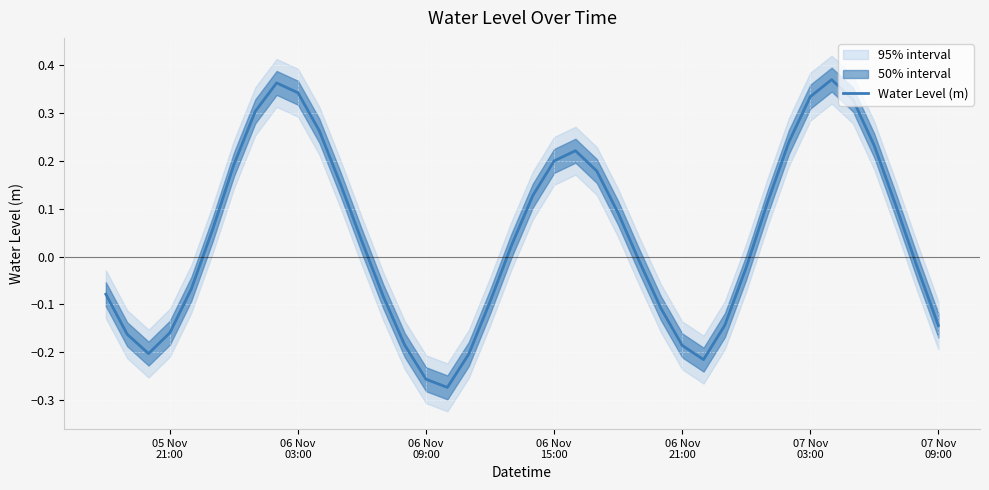

What is the minimum value shown in the chart?

-0.3